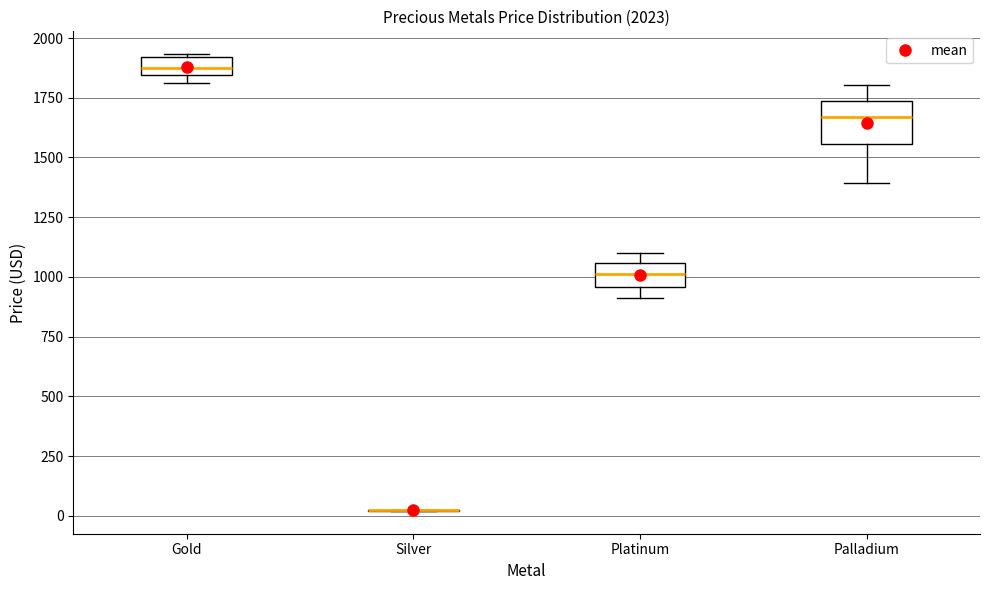

Which box is the tallest, from its lower edge to its upper edge?

Palladium